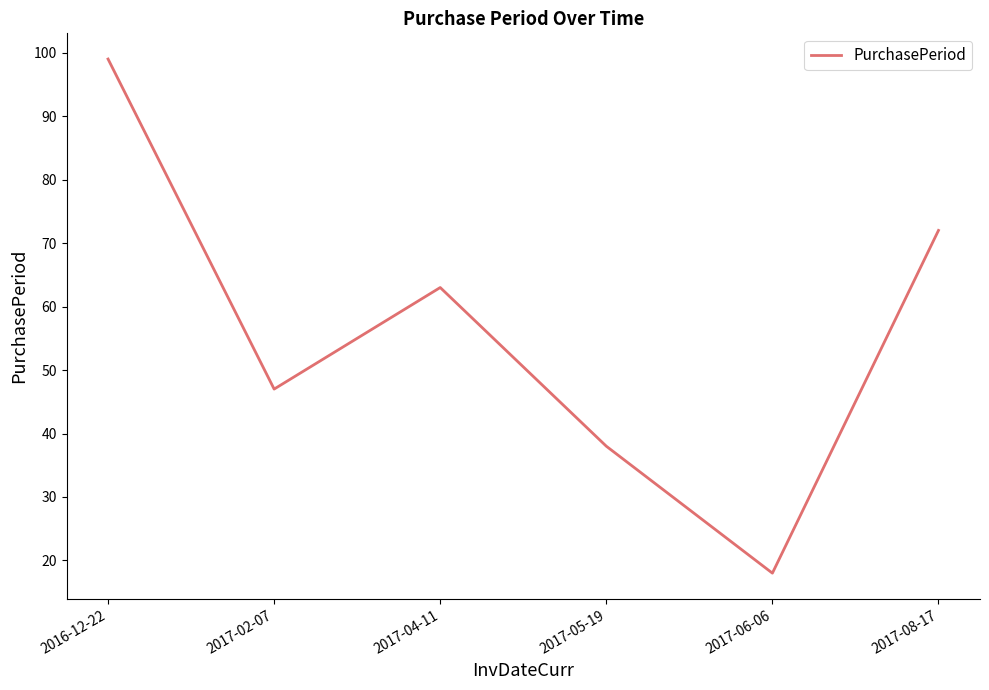

True or false: the data has more than 0 interior local peaks.

True